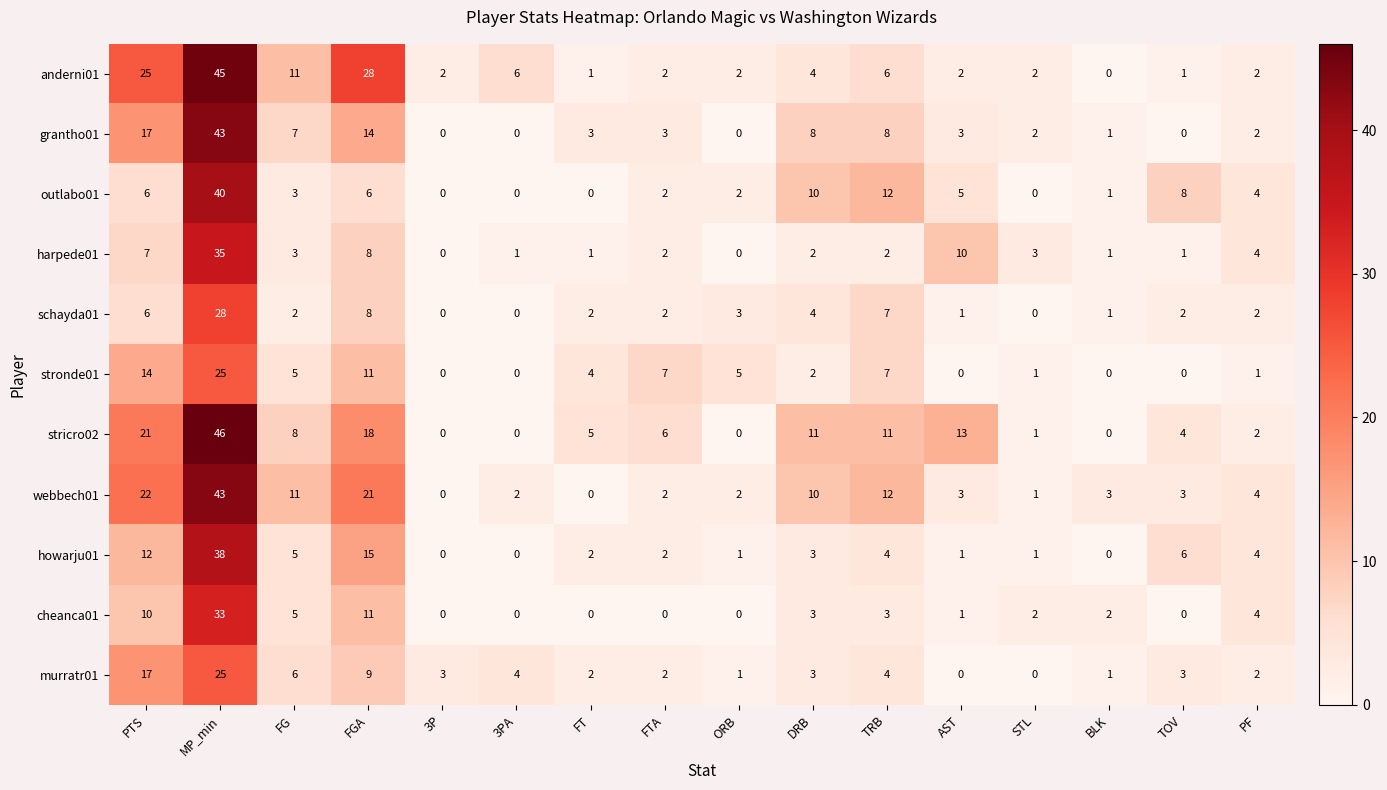

What is the difference between the second highest and second lowest values in the schayda01 series?

8